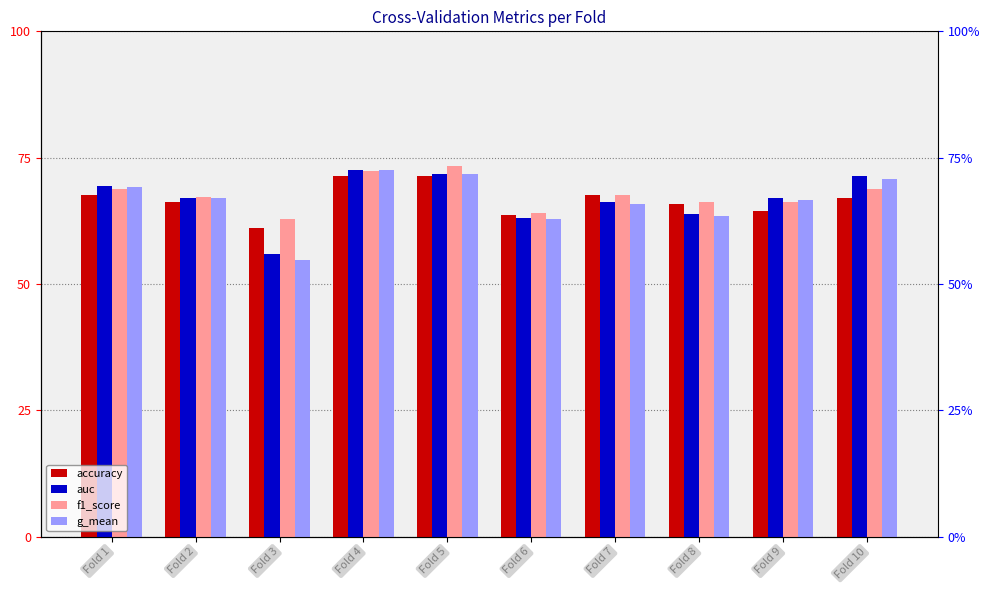

At which category does the chart reach its minimum across all series?

Fold 3